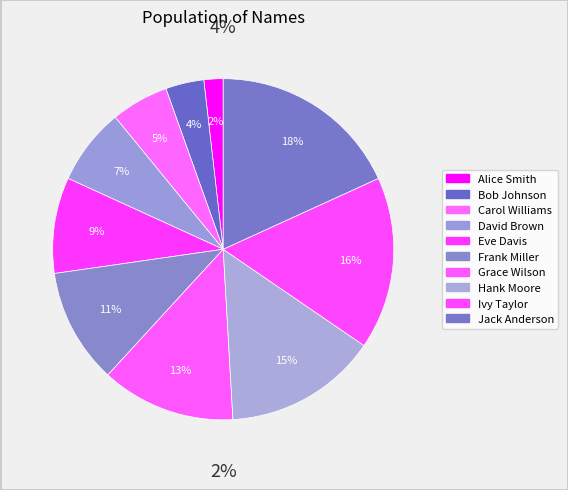

Does Grace Wilson account for over 50% of the chart?

No